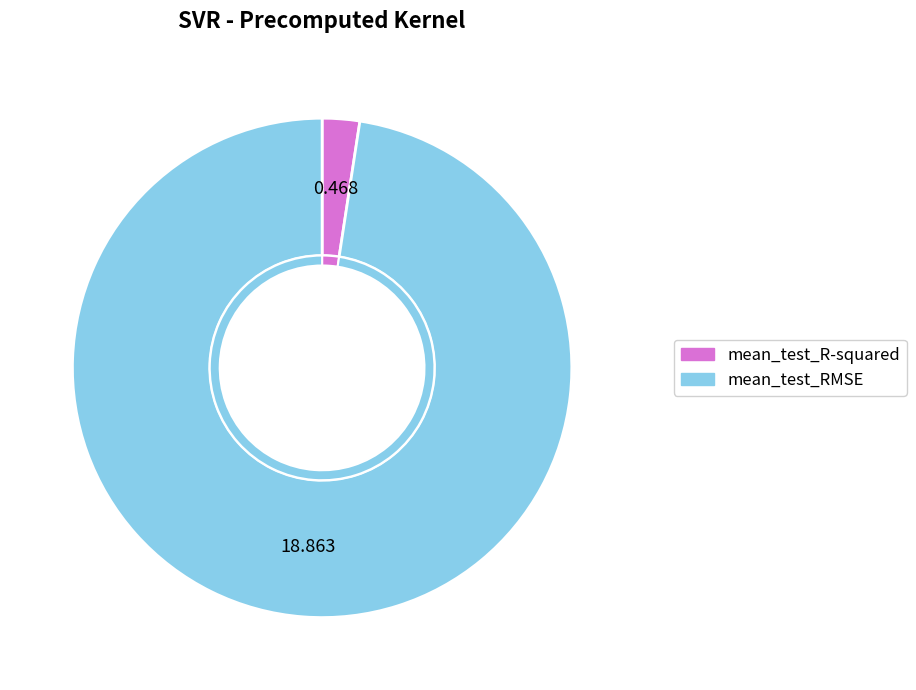

Which category accounts for the majority?

mean_test_RMSE